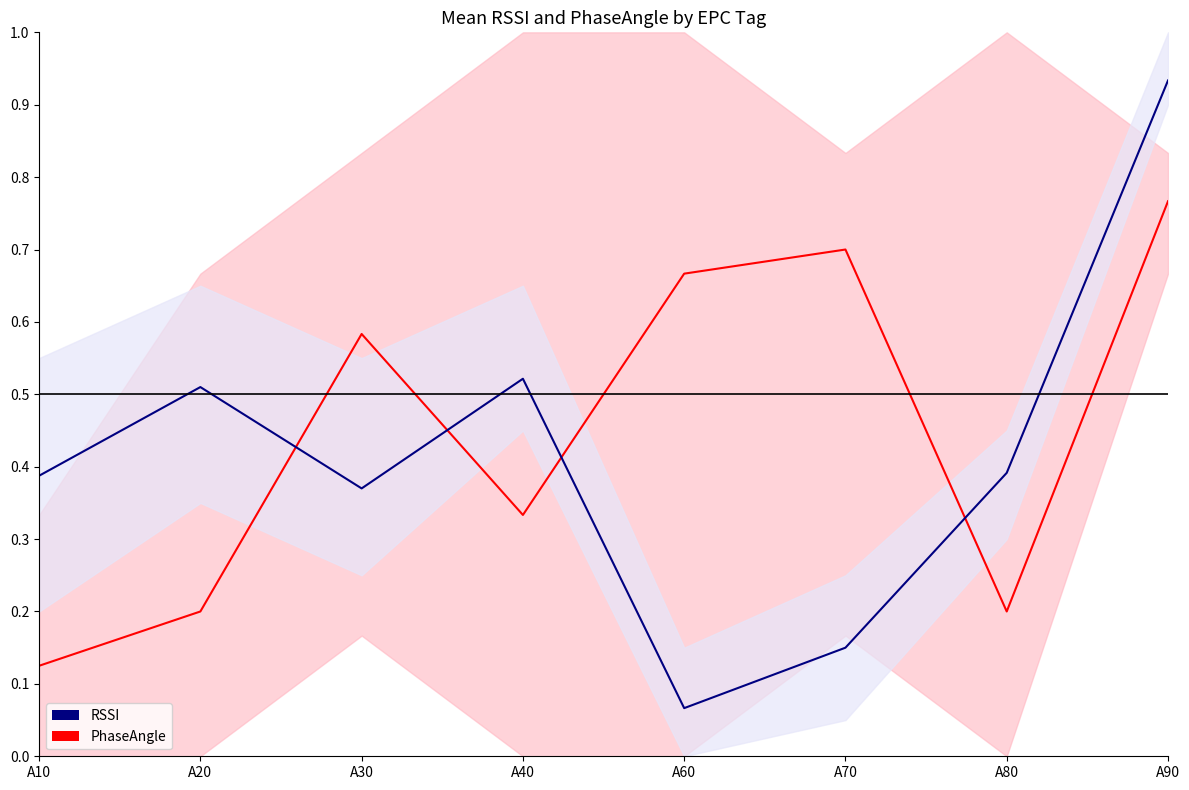

At which category is the sum across all series the highest?

A90